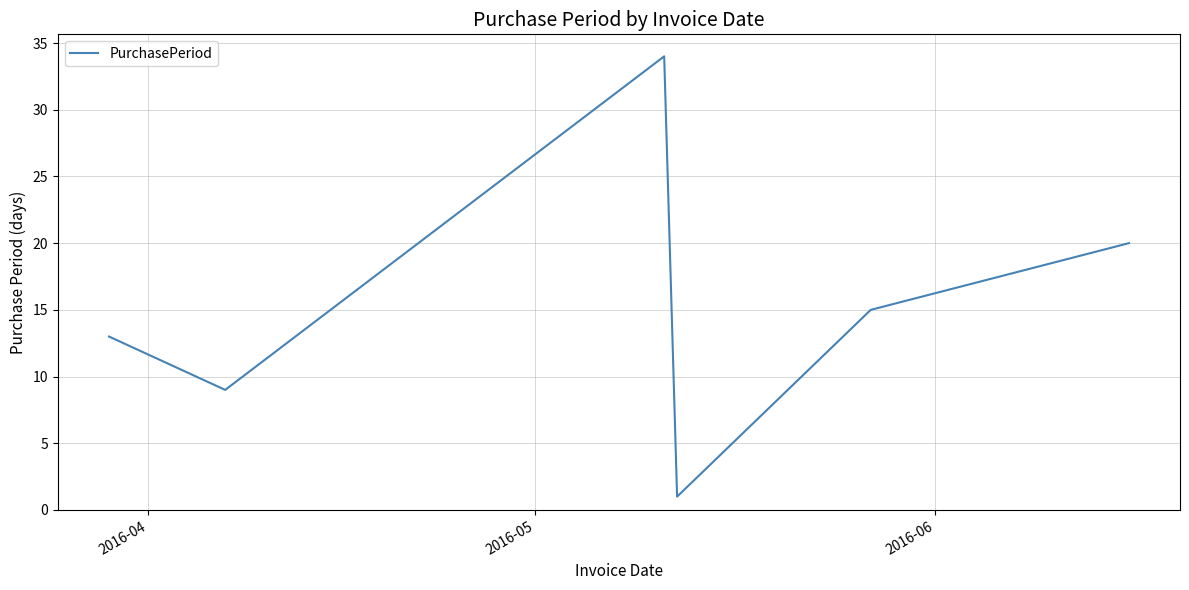

True or false: the data has more than 0 interior local peaks.

True